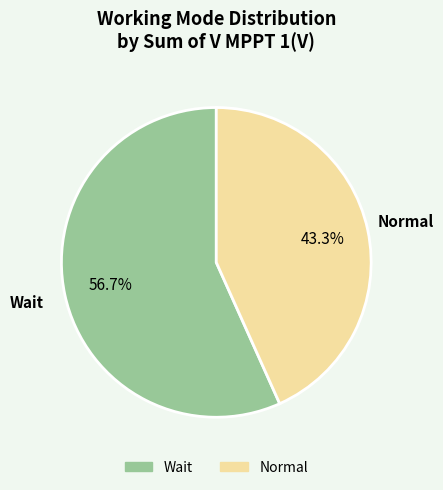

Which category accounts for the majority?

Wait